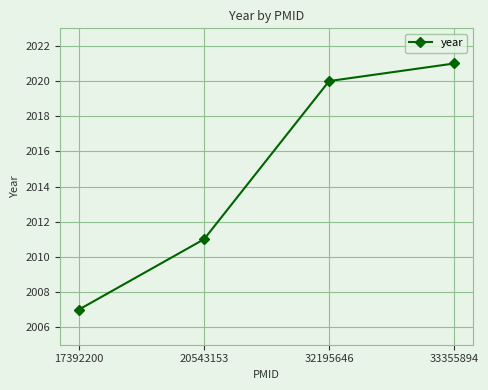

What is the sum of all values?

8059